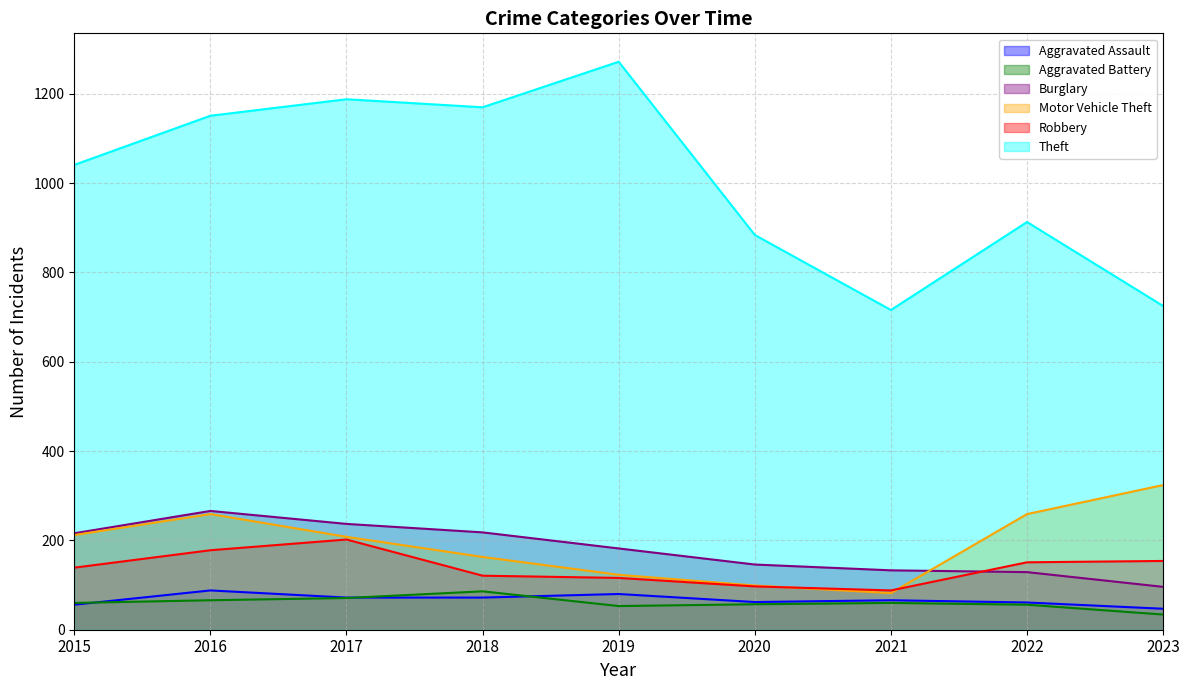

What is the total value across all series at 2023?

1380